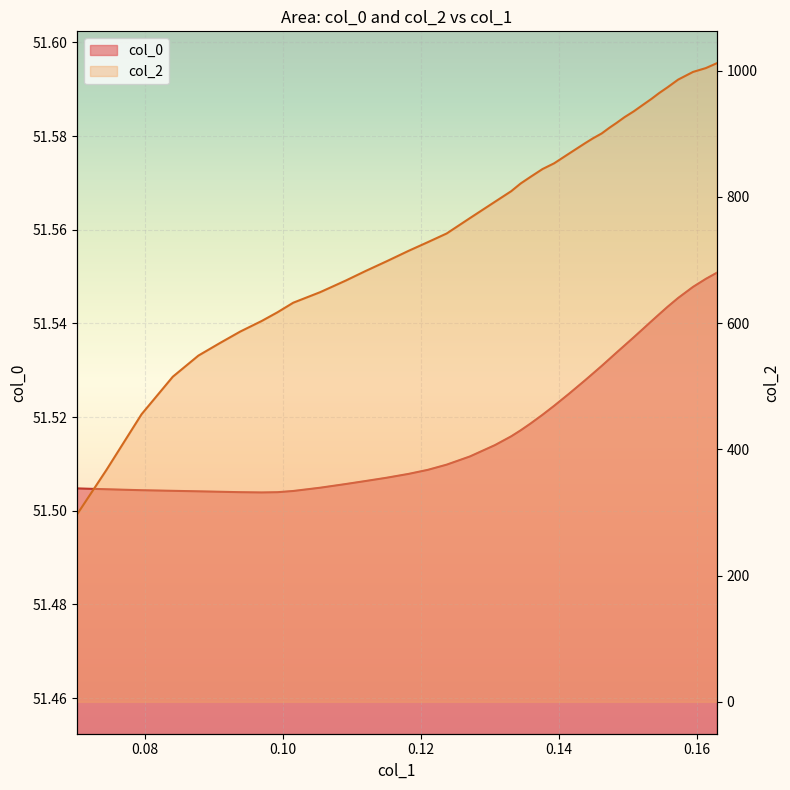

How many categories are shown in the chart?

40